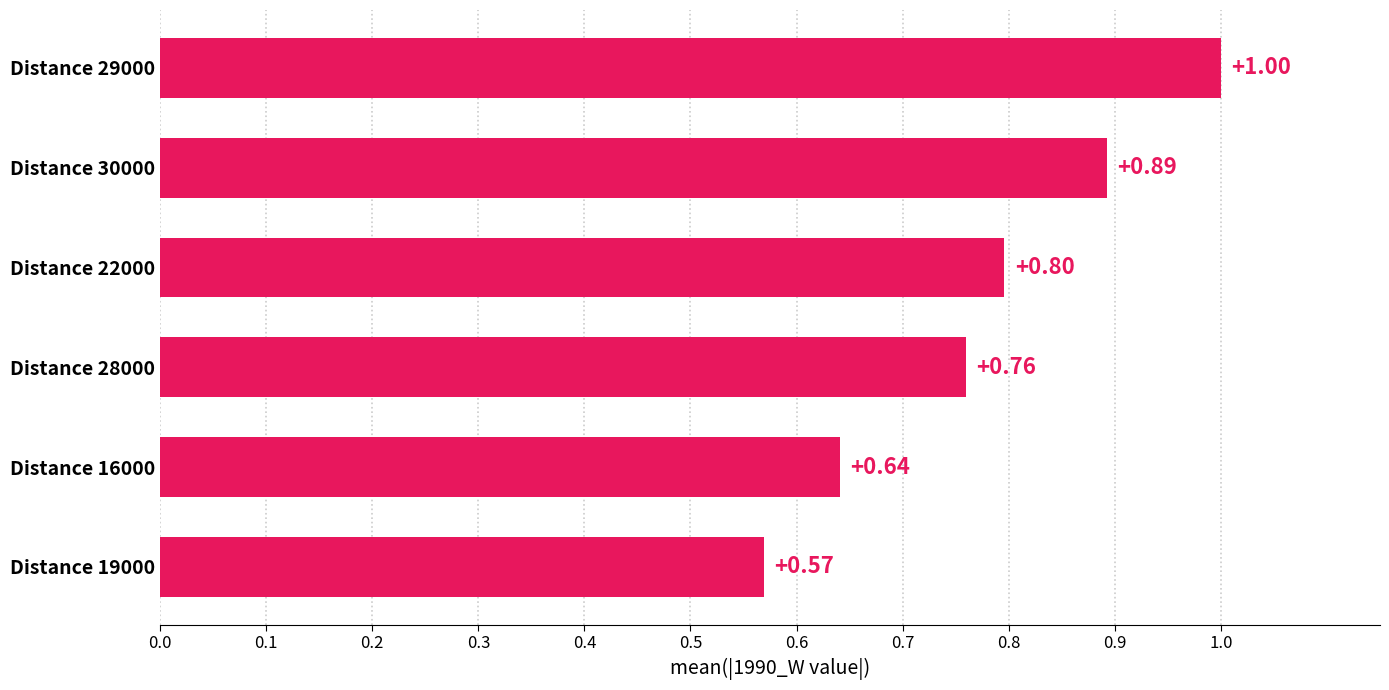

What is the average value?

0.8